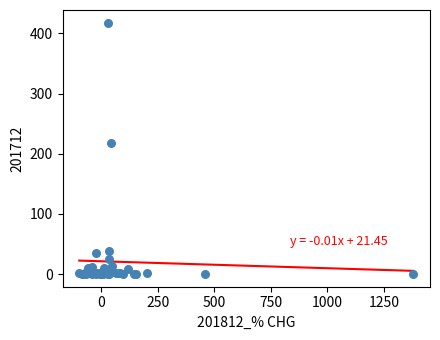

What Y value in the scatter plot is closest to 209?

217.7